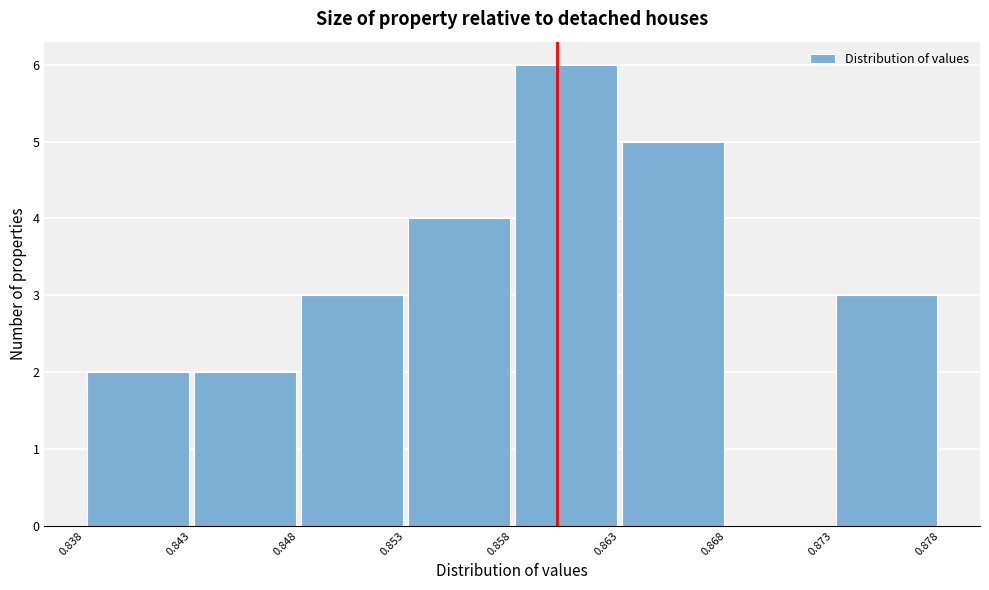

Reading left to right, transcribe this chart: for each bar, give the range it covers on the x-axis and its height. The values are not printed on the chart, so give them approximately, as read against the axis.

0.838 to 0.843: 2
0.843 to 0.848: 2
0.848 to 0.853: 3
0.853 to 0.858: 4
0.858 to 0.863: 6
0.863 to 0.868: 5
0.868 to 0.873: 0
0.873 to 0.878: 3